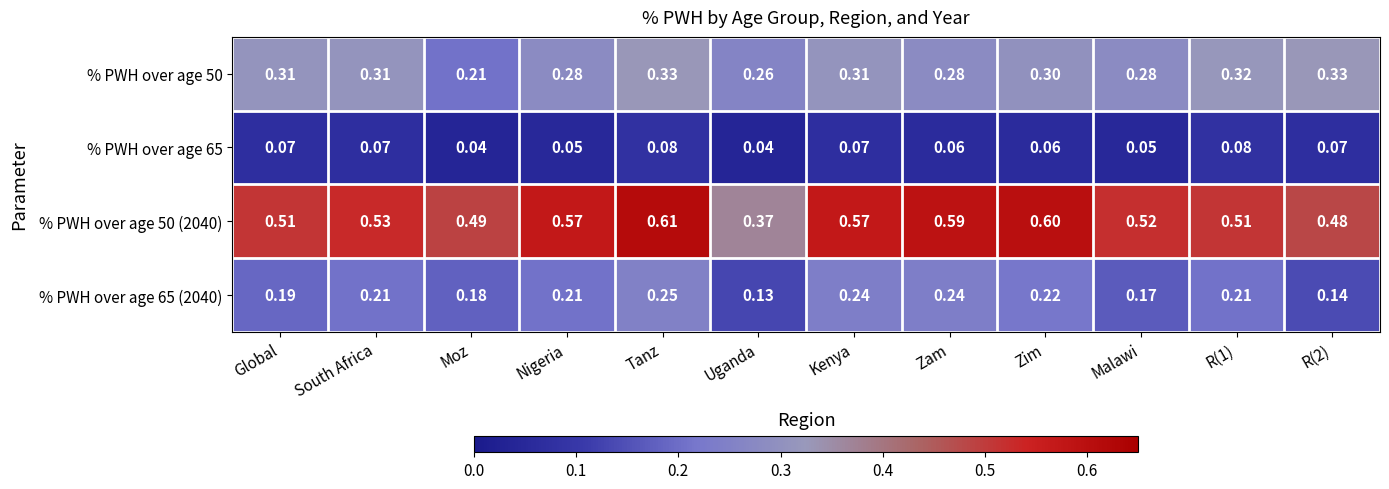

At how many categories does at least one series exceed 0?

12